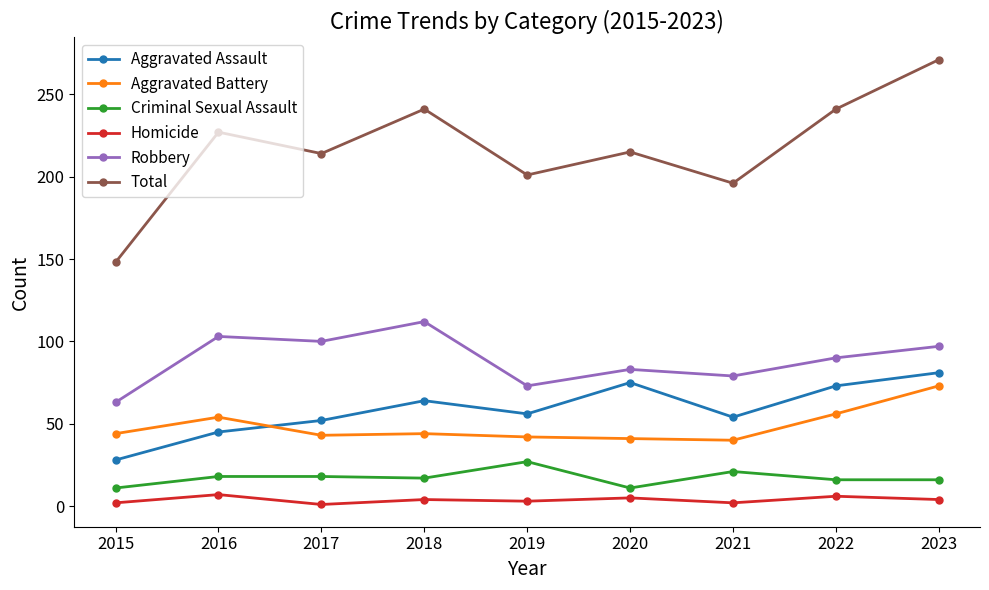

What is the sum of the Criminal Sexual Assault values at 2022 and 2015?

27